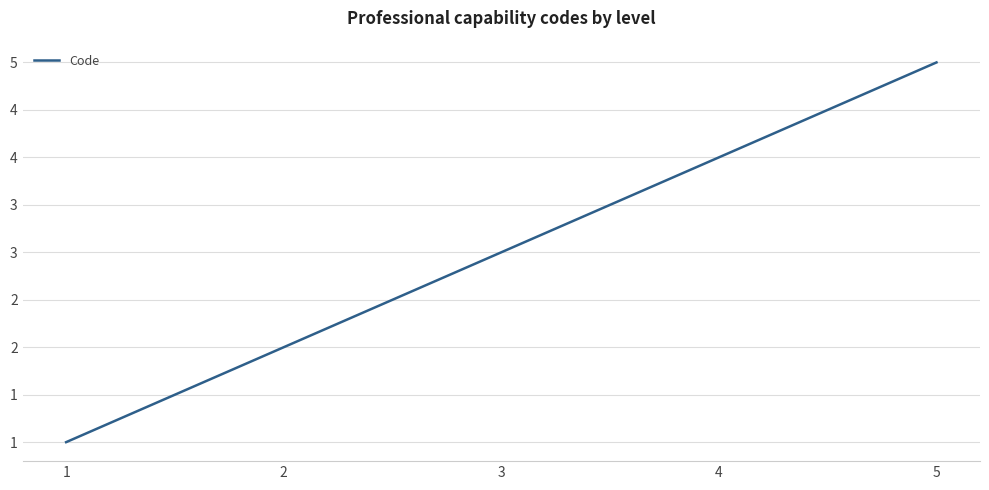

What is the maximum value shown in the chart?

5